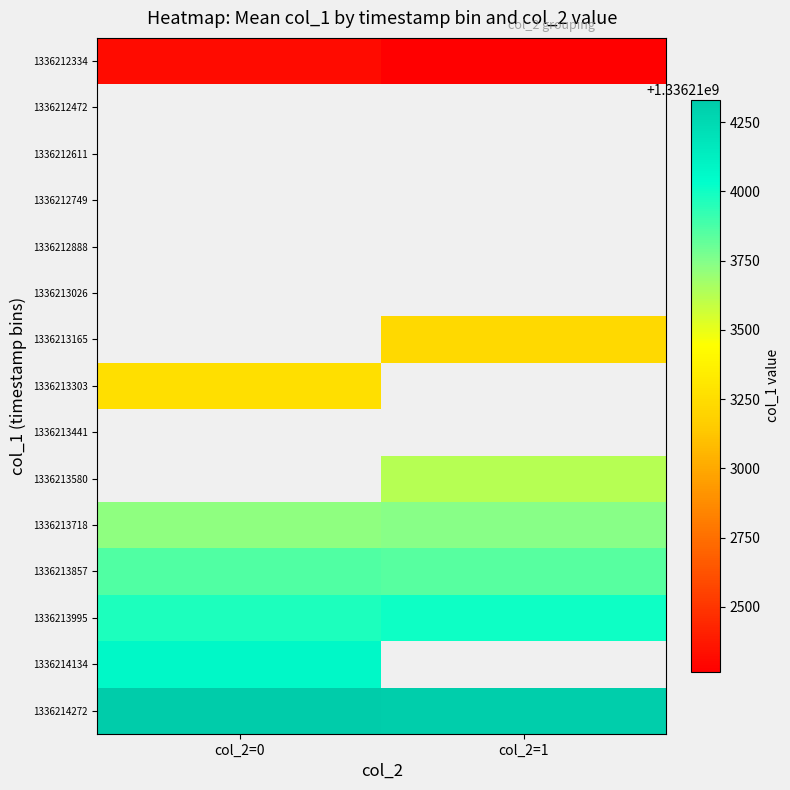

What is the greatest value displayed?

1336214332.0